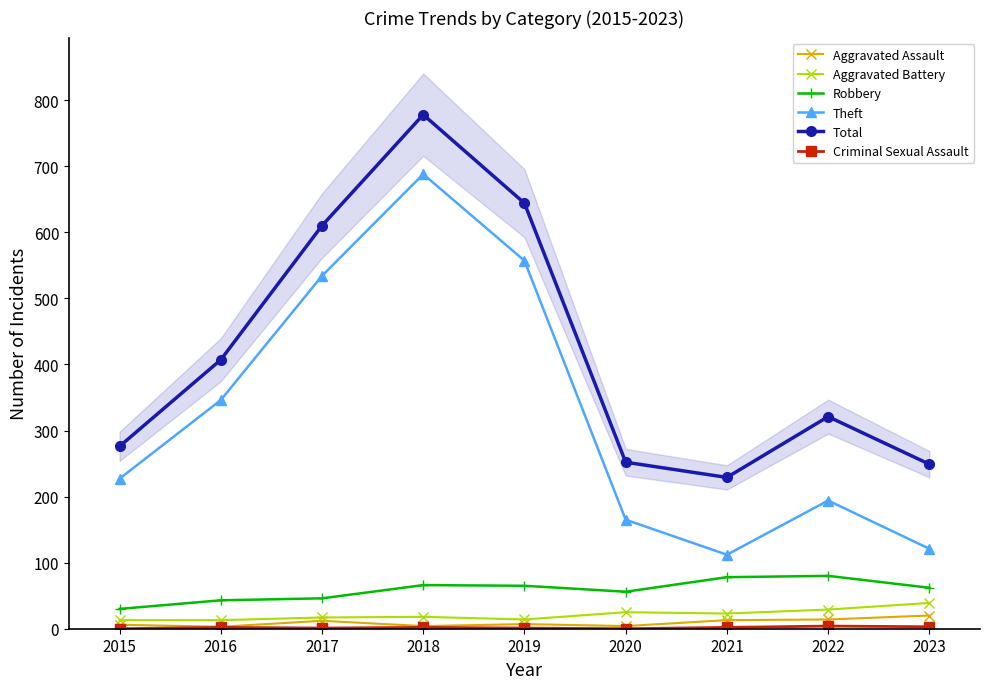

Reading left to right, list all the values displayed in this chart.

Aggravated Assault: 2015=6	2016=3	2017=12	2018=4	2019=7	2020=4	2021=13	2022=14	2023=20
Aggravated Battery: 2015=13	2016=13	2017=17	2018=18	2019=14	2020=25	2021=23	2022=29	2023=39
Robbery: 2015=30	2016=43	2017=46	2018=66	2019=65	2020=56	2021=78	2022=80	2023=62
Theft: 2015=227	2016=346	2017=534	2018=688	2019=557	2020=165	2021=112	2022=194	2023=121
Total: 2015=276	2016=407	2017=610	2018=778	2019=644	2020=252	2021=229	2022=321	2023=249
Criminal Sexual Assault: 2015=0	2016=2	2017=1	2018=2	2019=1	2020=0	2021=2	2022=4	2023=3